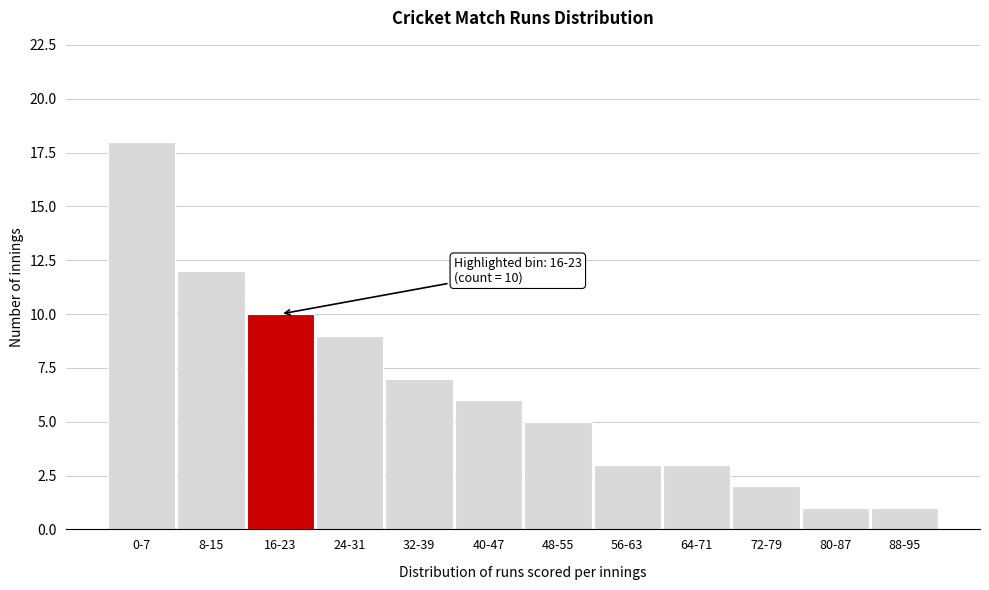

Reading right to left, list all the values displayed in this chart.

1	1	2	3	3	5	6	7	9	10	12	18